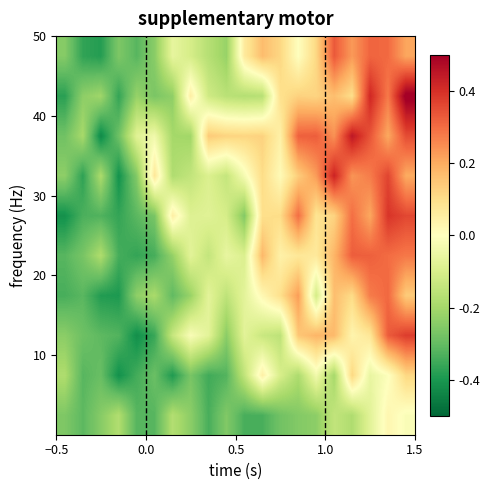

How many distinct data groups are displayed?

10